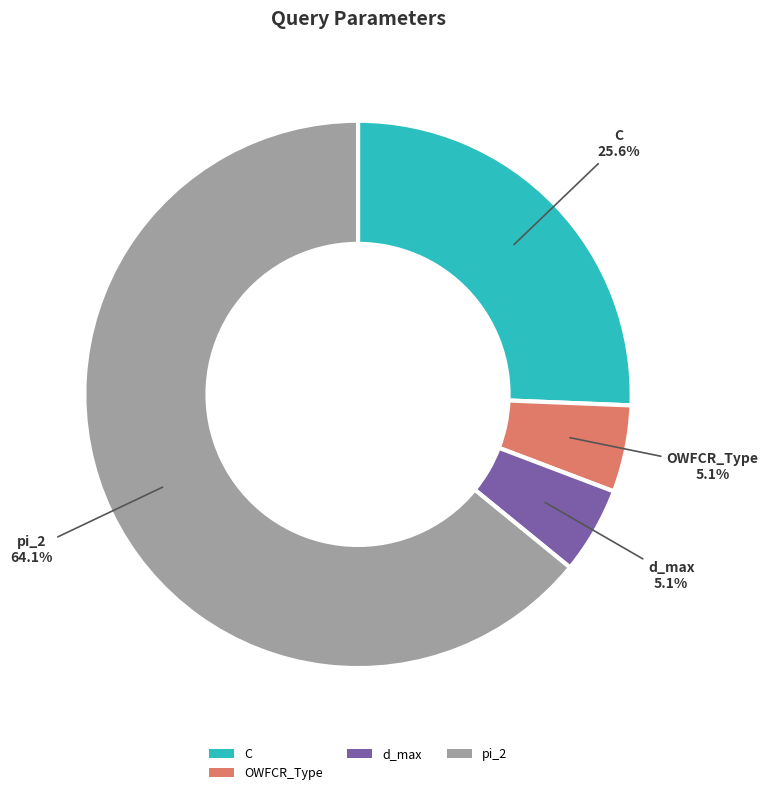

Between C and d_max, which is larger?

C